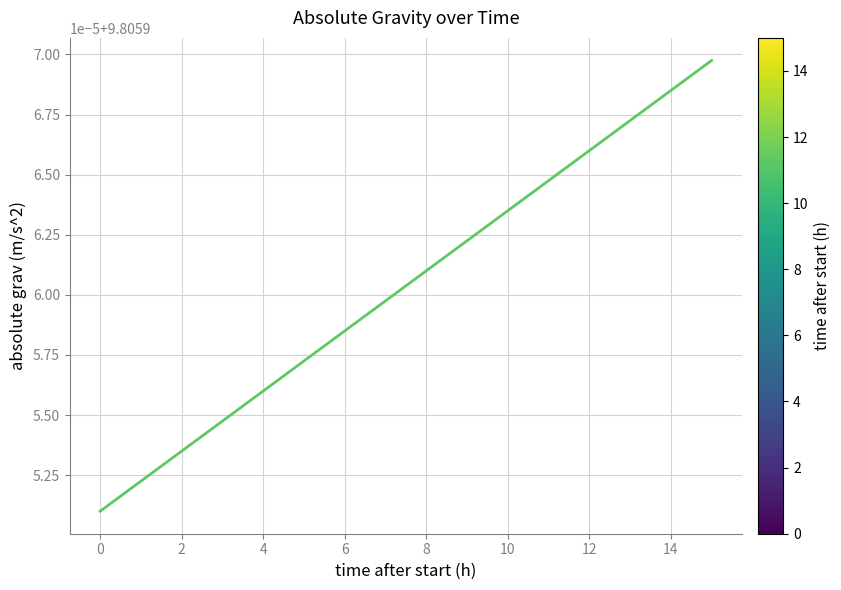

Does the chart have visible grid lines?

Yes